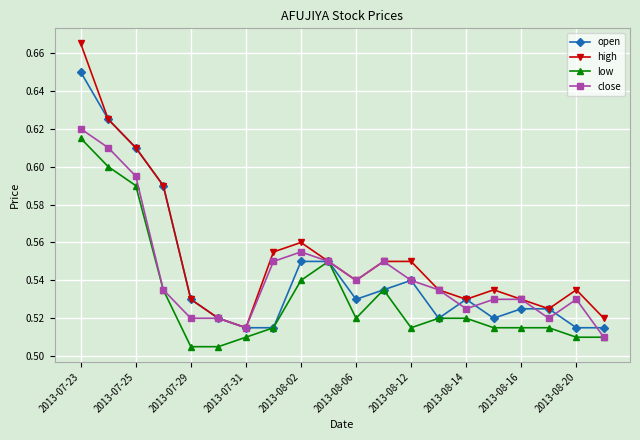

Which series has the largest total across all categories?

high